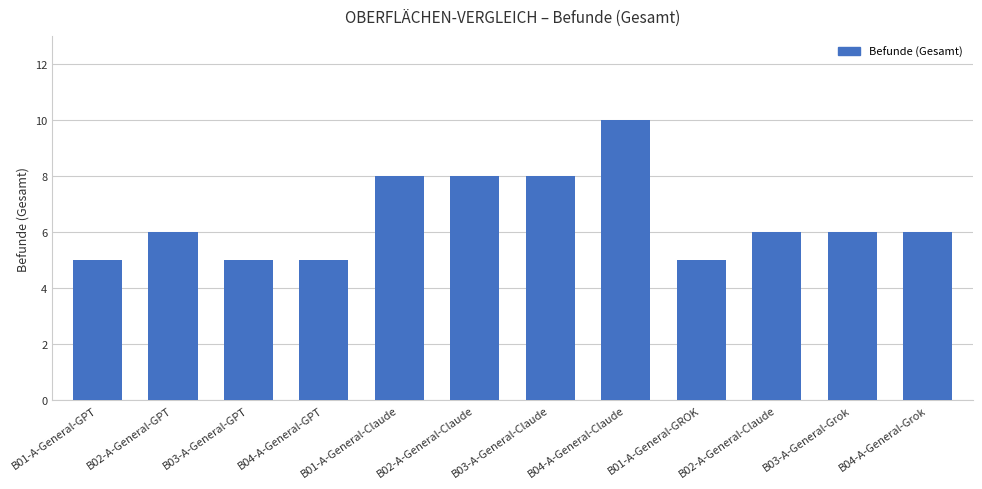

Approximately how many times larger is the value at B03-A-General-Claude compared to B01-A-General-Claude?

1.0